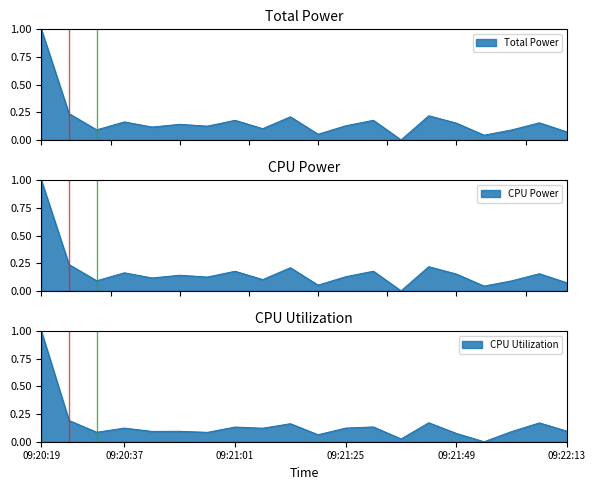

How many values in the Total Power series exceed 0?

19